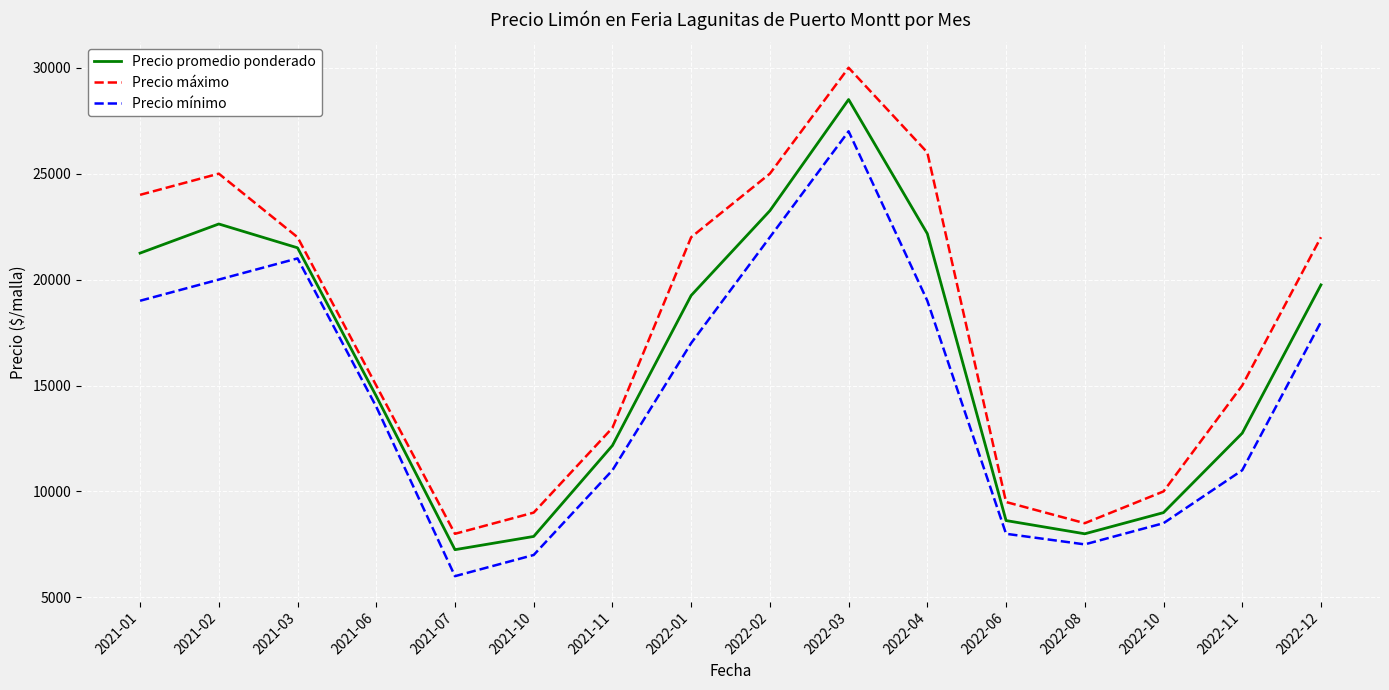

How many interior local valleys does the Precio máximo series have?

2